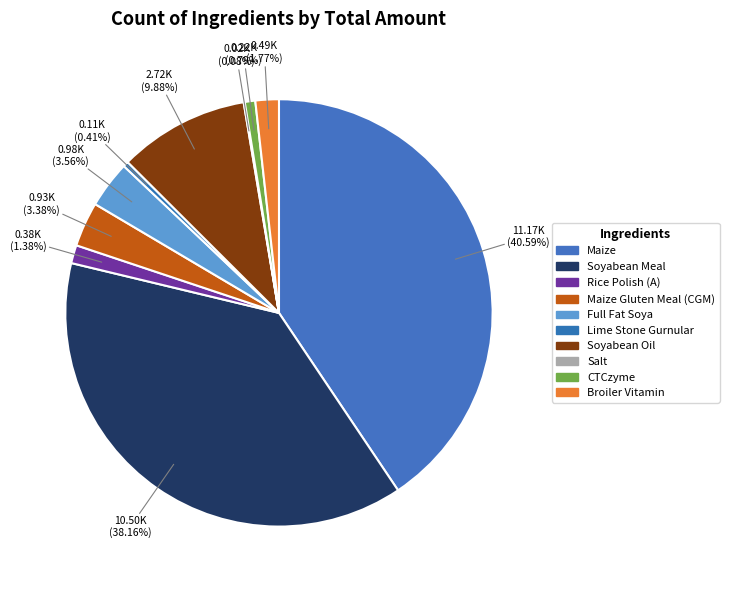

To the nearest percent, what is the difference between the Soyabean Oil and Maize Gluten Meal (CGM) slice percentages?

6%